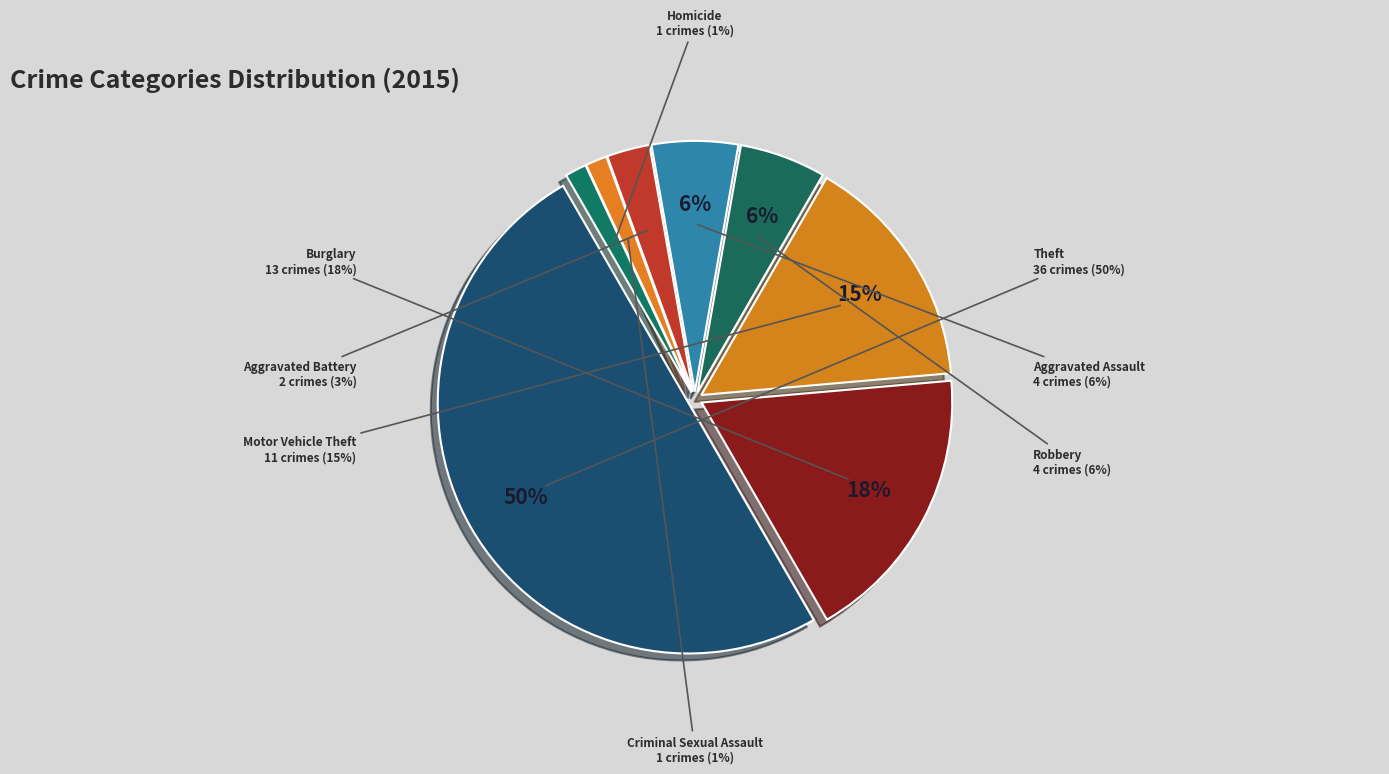

The Theft slice represents 50% of the pie. True or false?

True